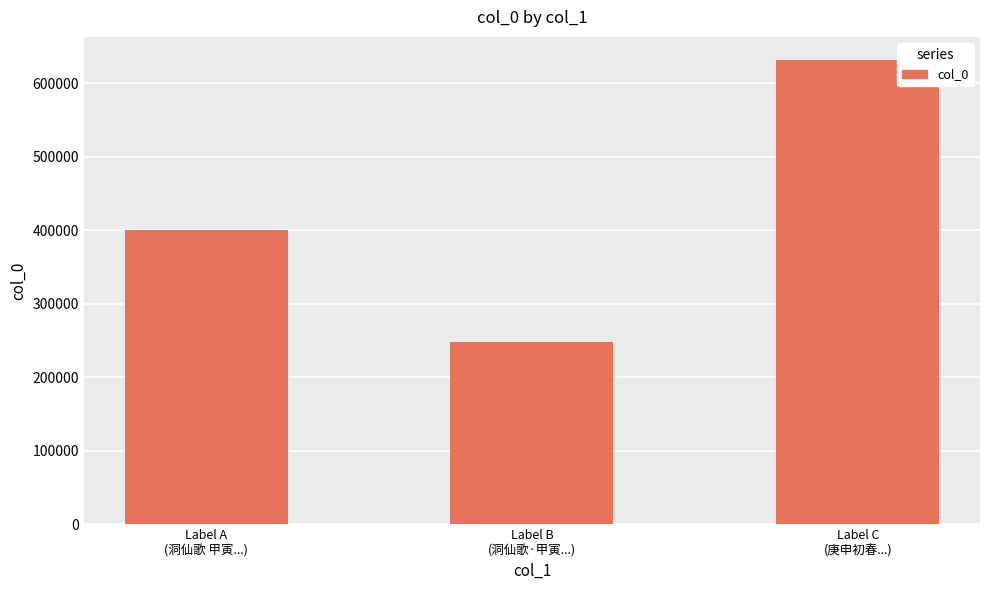

Approximately how many times larger is the value at Label C
(庚申初春...) compared to Label B
(洞仙歌·甲寅...)?

2.5